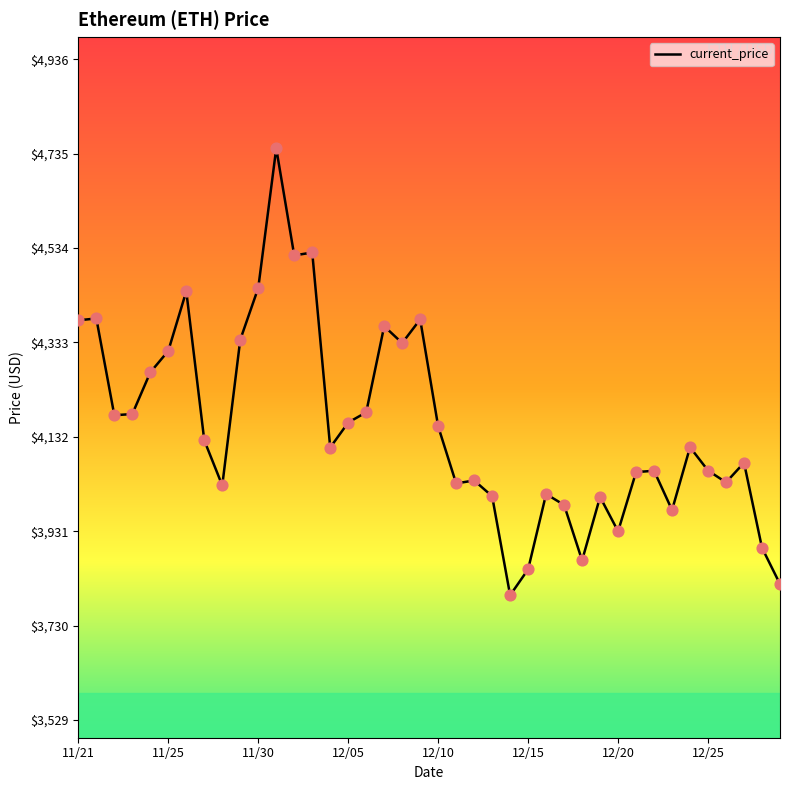

What is the minimum value shown in the chart?

3794.3